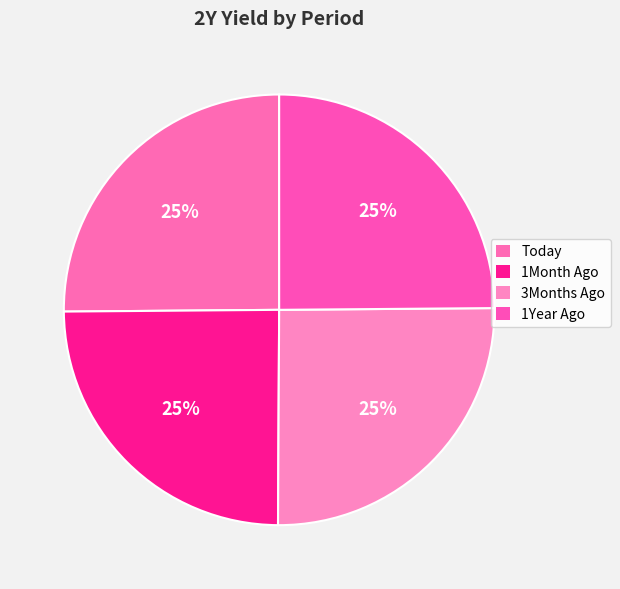

What is the largest slice in the pie chart?

3Months Ago